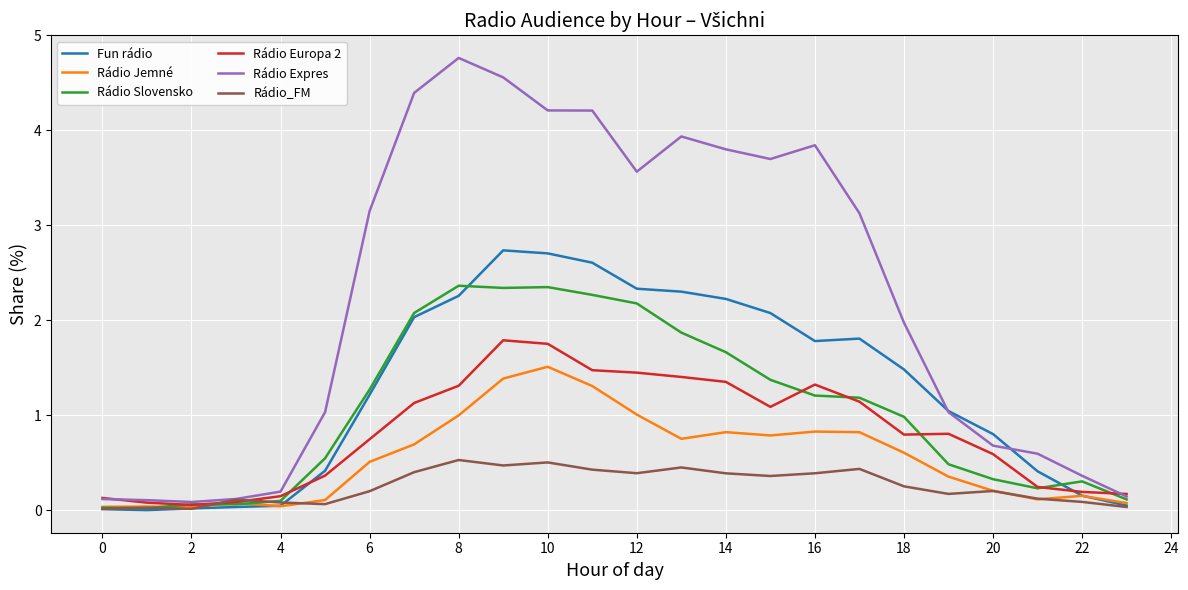

What is the maximum value shown in the chart?

4.8